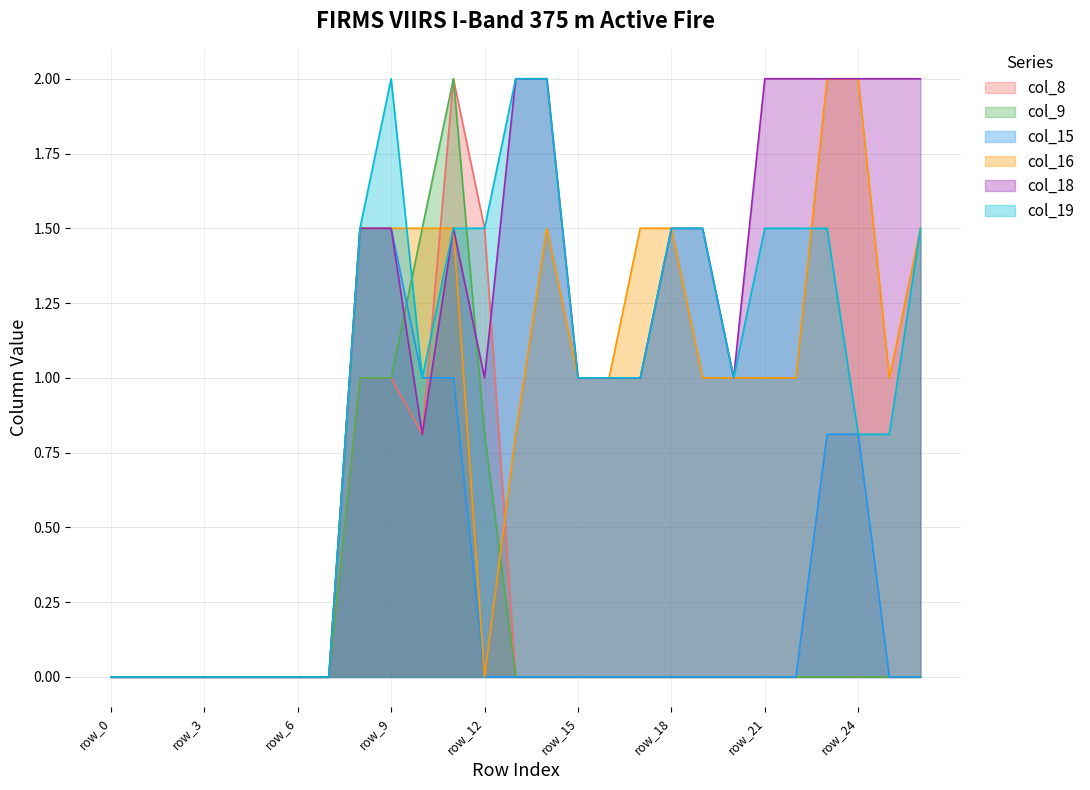

Where is col_18 nearest to the value 1?

row_12